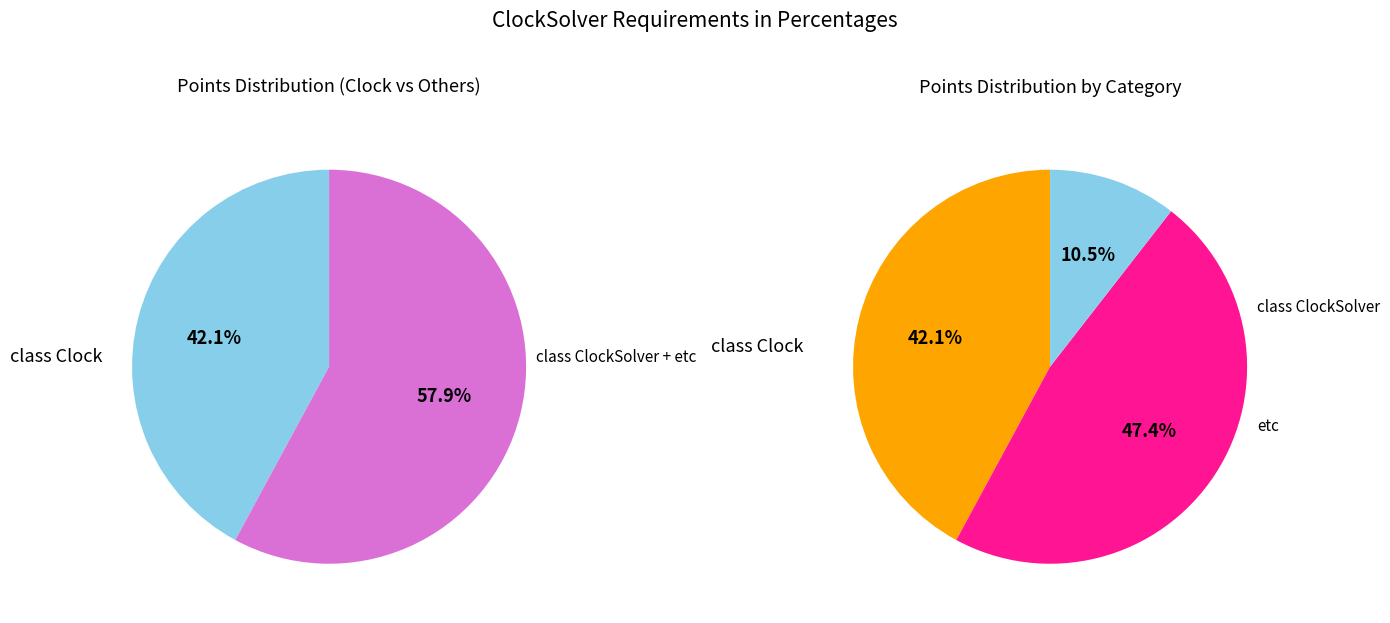

How many segments does this pie chart have?

3